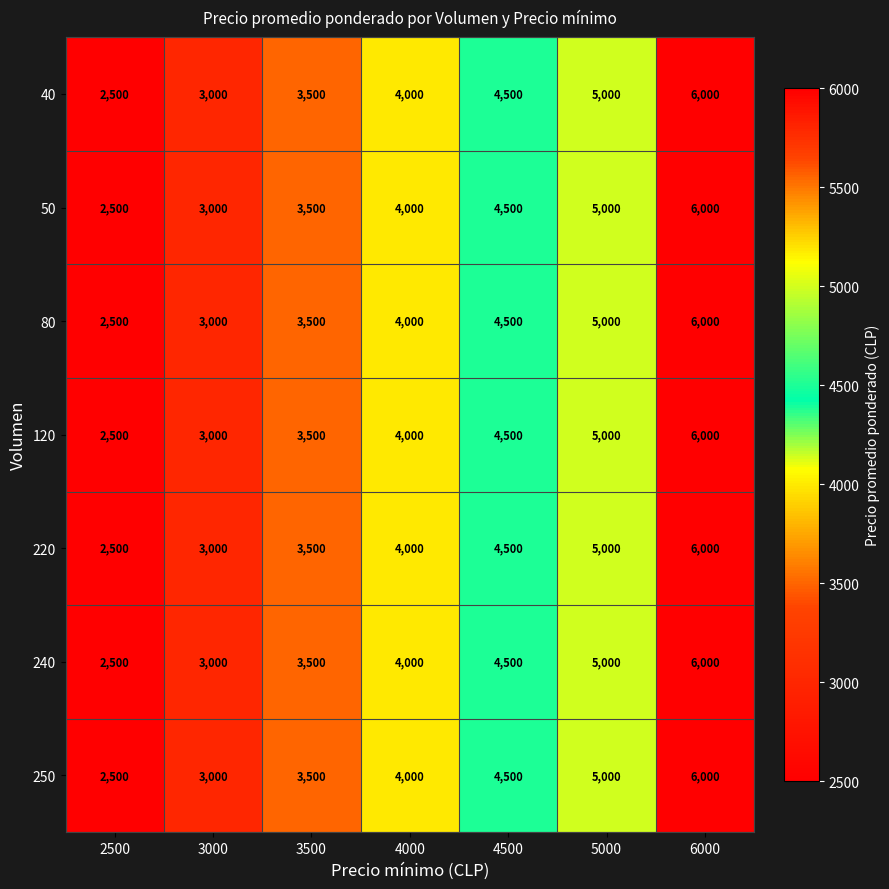

How many 250 values are between 3000 and 5000?

5